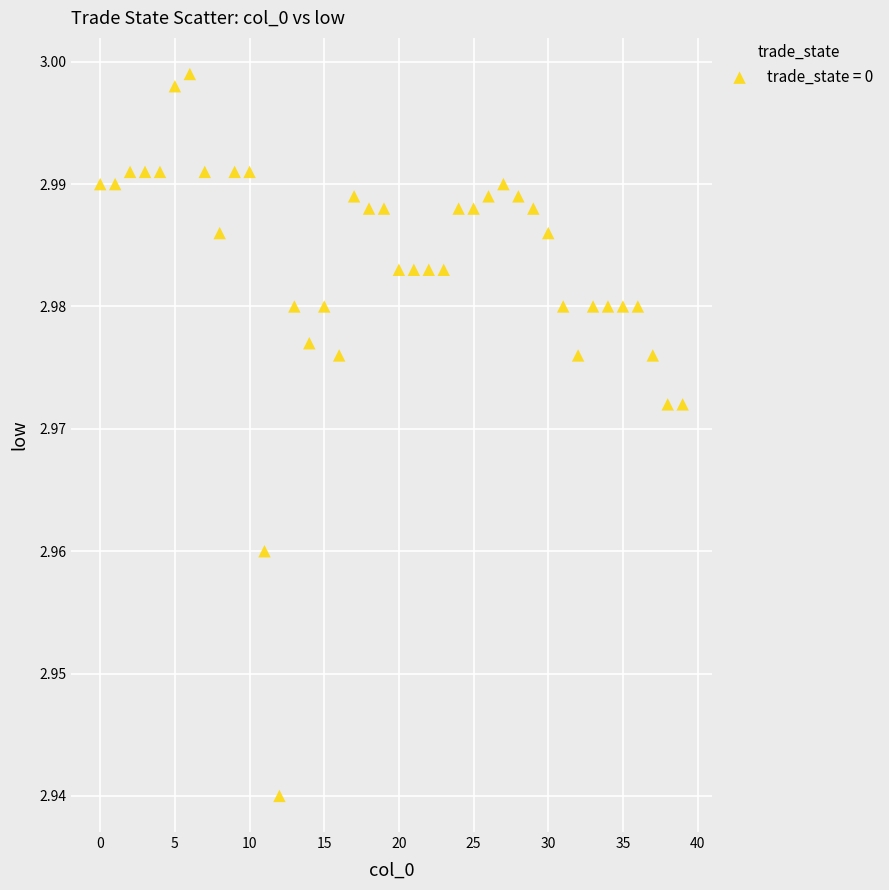

How many data points are displayed?

40